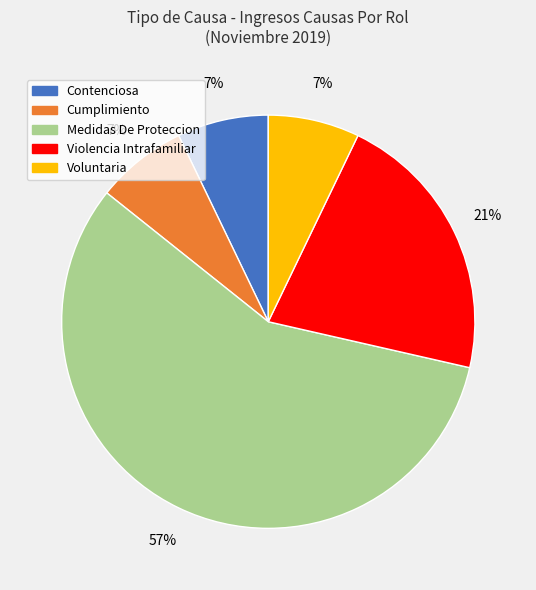

Count the number of slices in the pie.

5